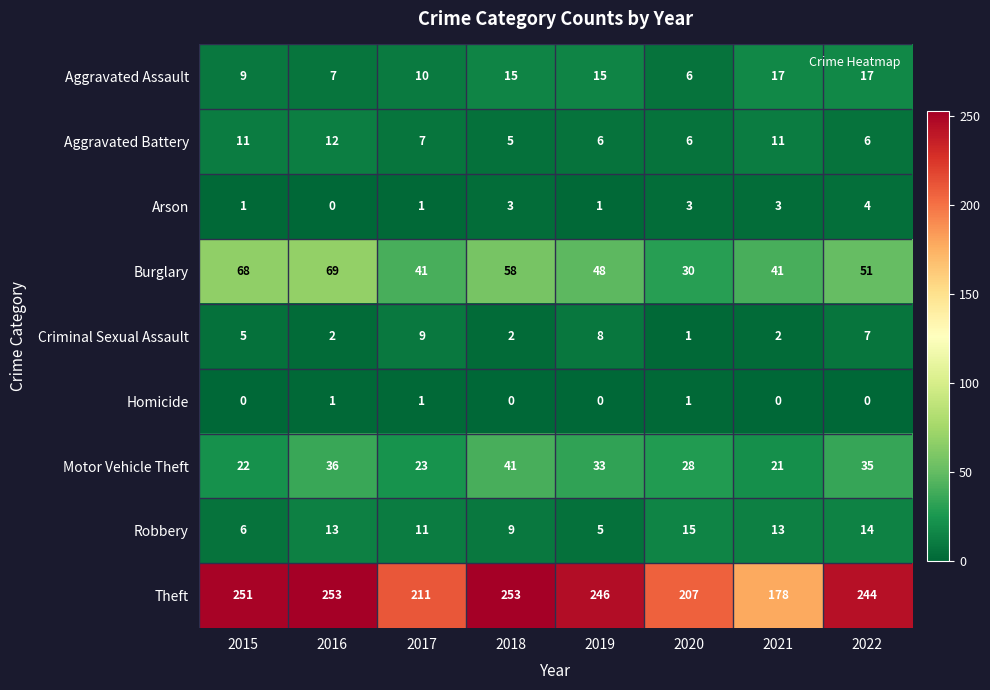

What is the total value across all series at 2018?

386